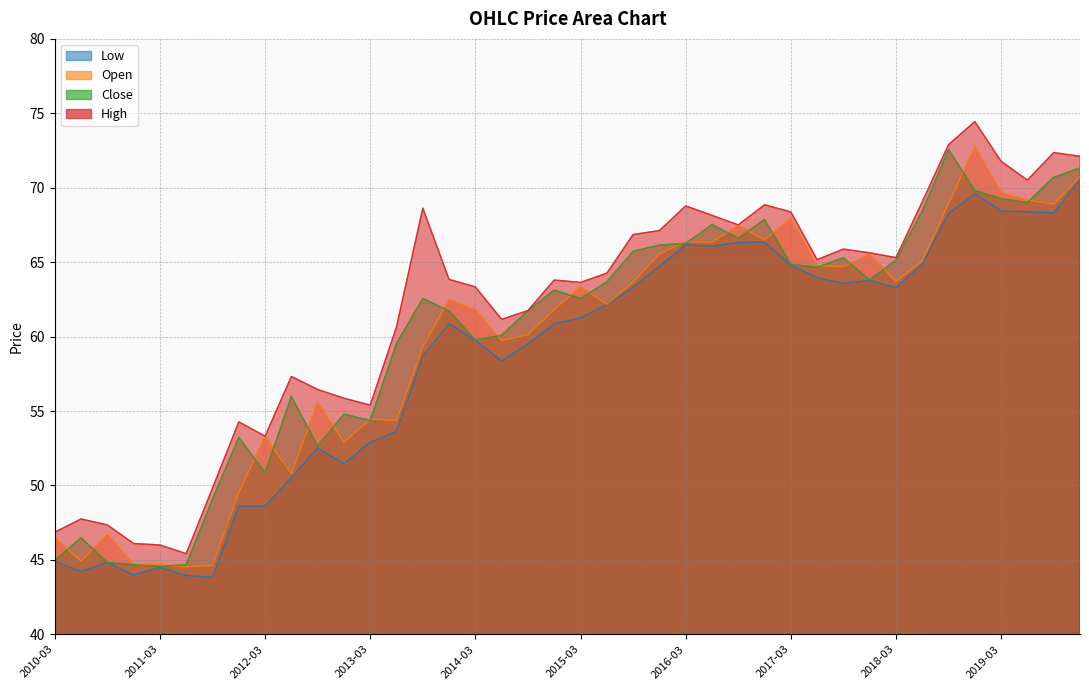

Rank the series by their average value, from highest to lowest.

High, Close, Open, Low